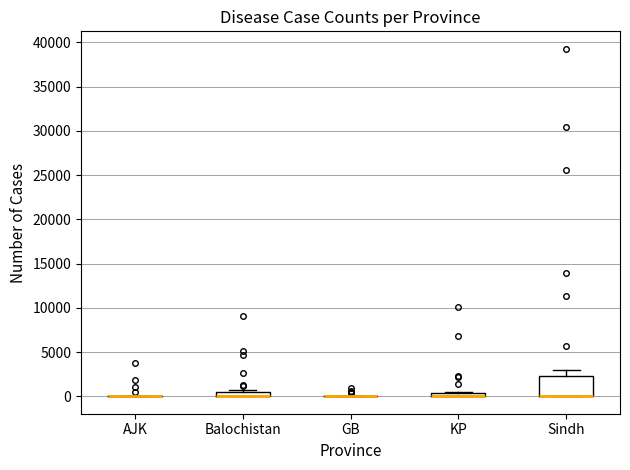

Where is the lower edge of the box for Balochistan on the y-axis? The values are not printed on the chart, so give them approximately, as read against the axis.

0